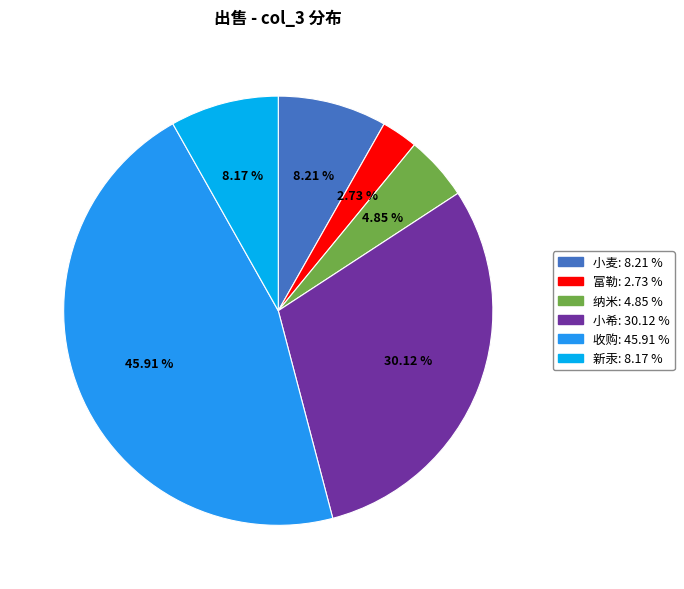

Which category has the biggest portion of the pie?

收购